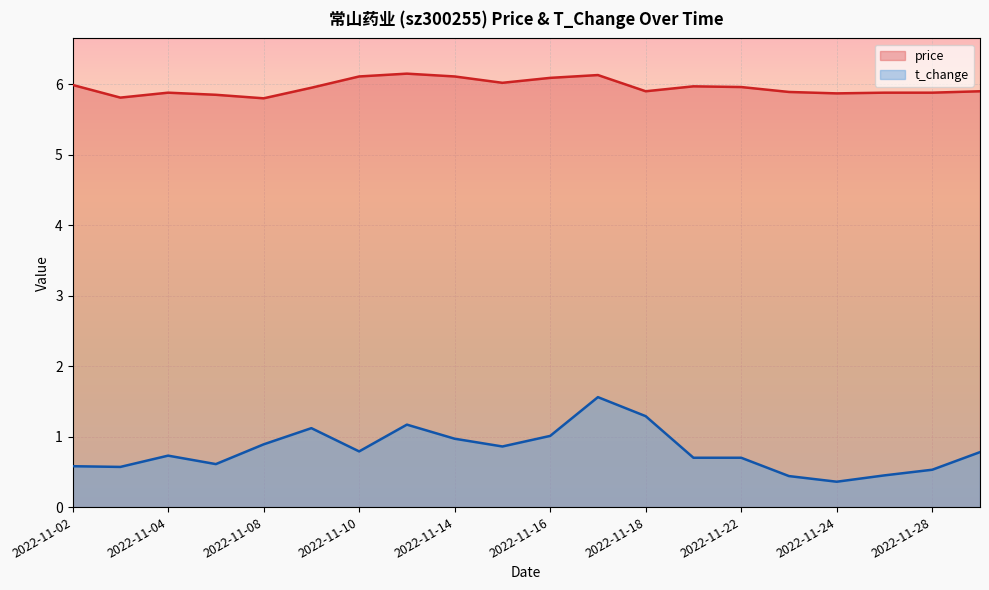

What is the value of the t_change point at the 11th from the left?

1.0